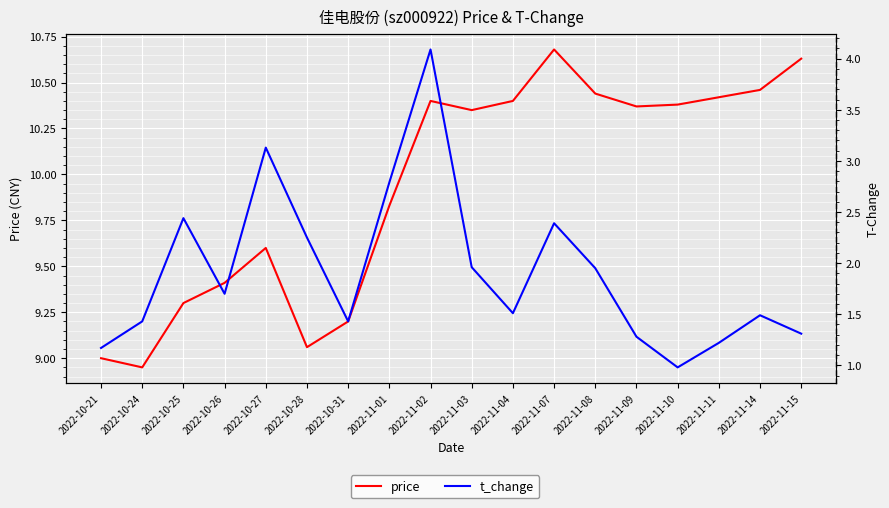

What are all the series names shown in the legend?

price, t_change